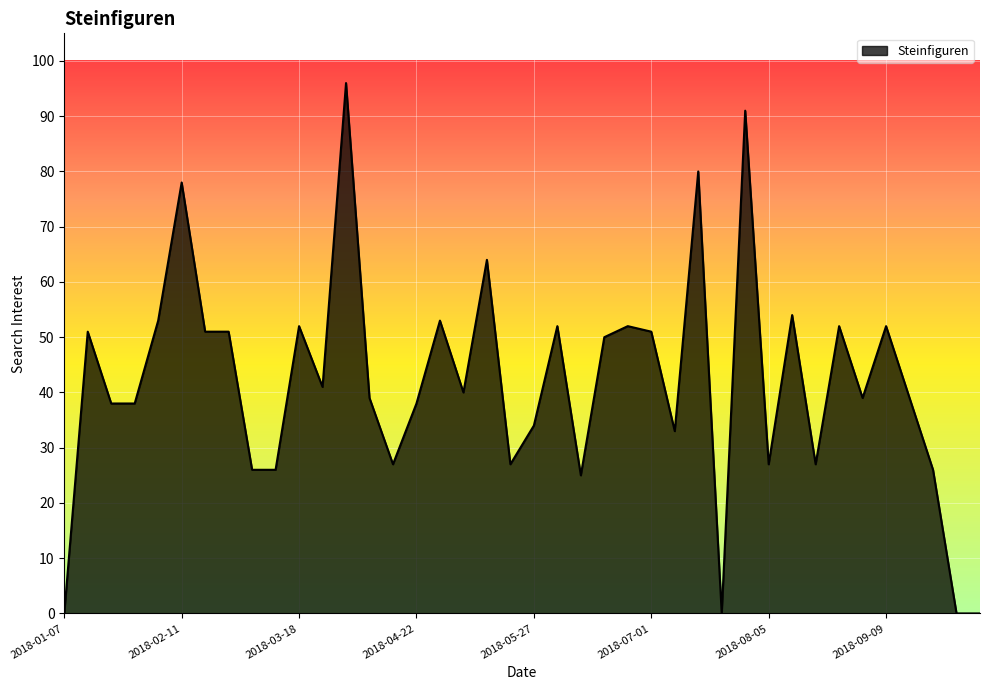

What is the greatest value displayed?

96